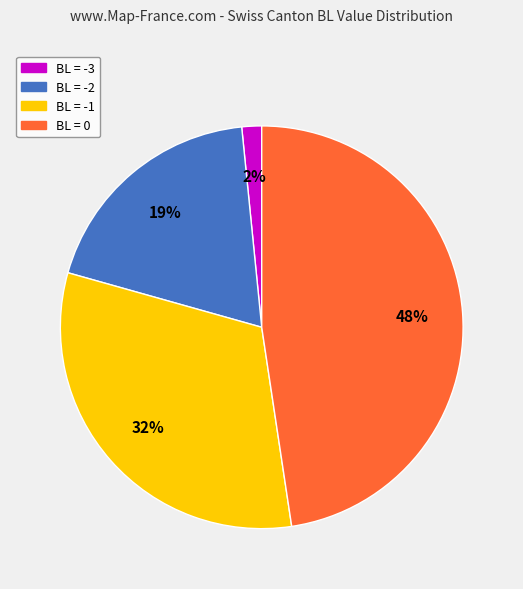

Does any single category account for the majority?

No